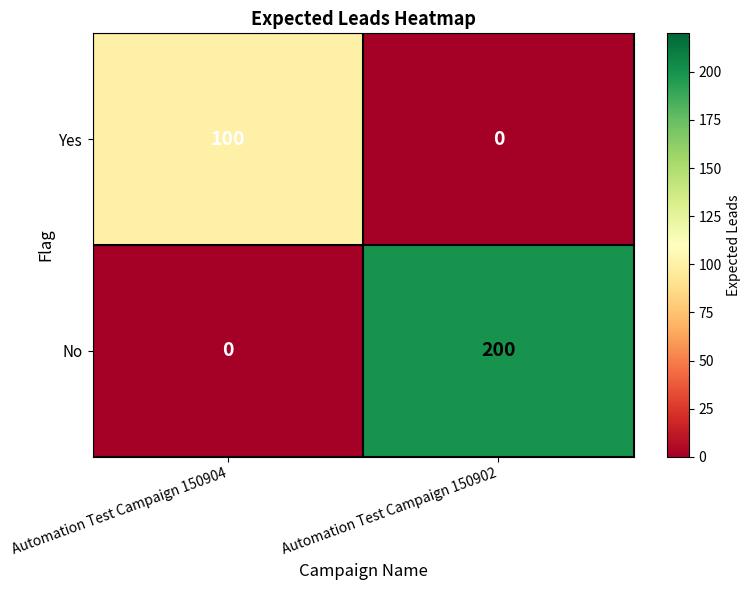

True or false: No has a value of 117 at Automation Test Campaign 150904.

False